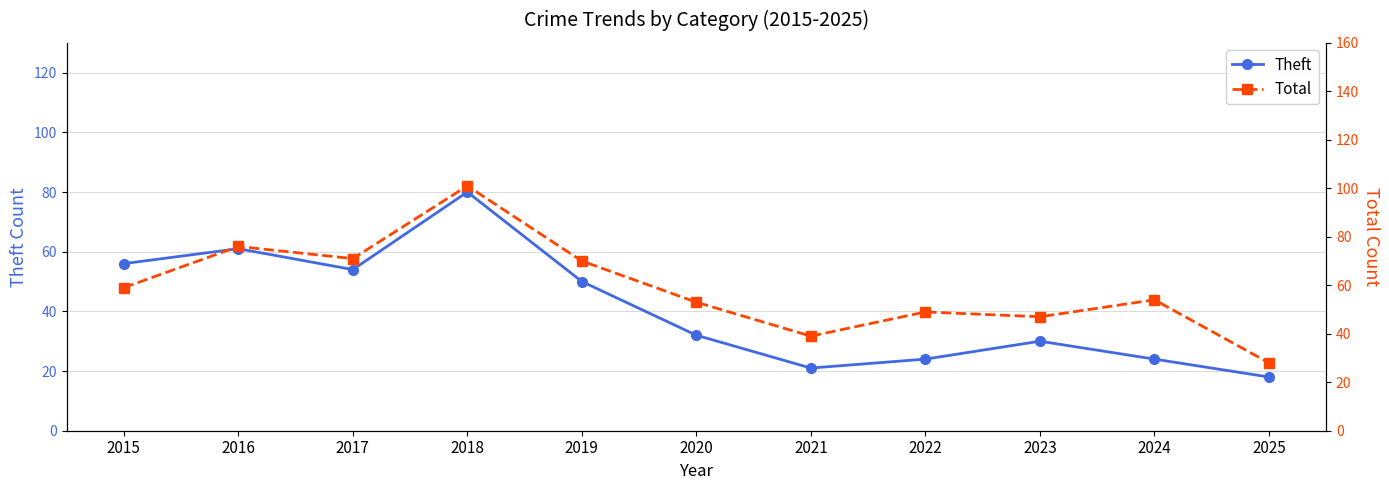

Rank the series by their maximum value, from highest to lowest.

Total, Theft